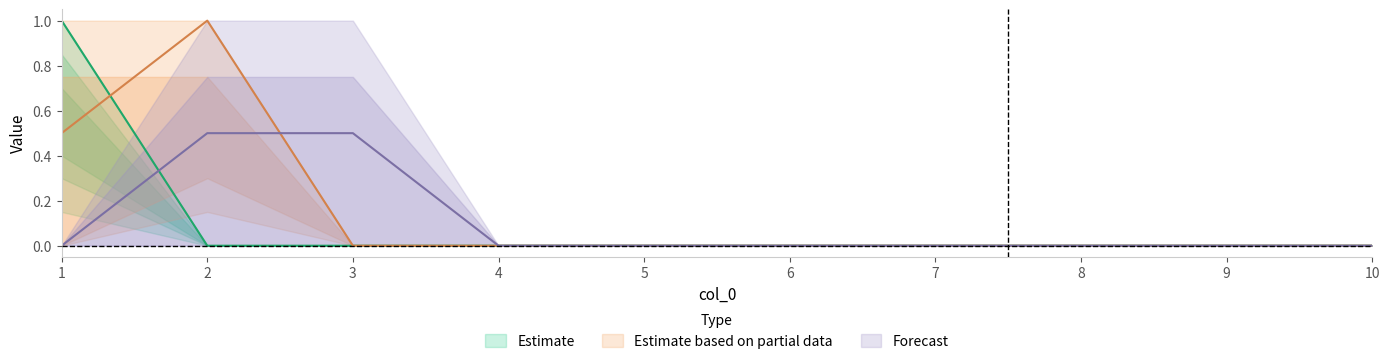

Between which two adjacent categories do 2 and 5 first intersect?

1 and 2